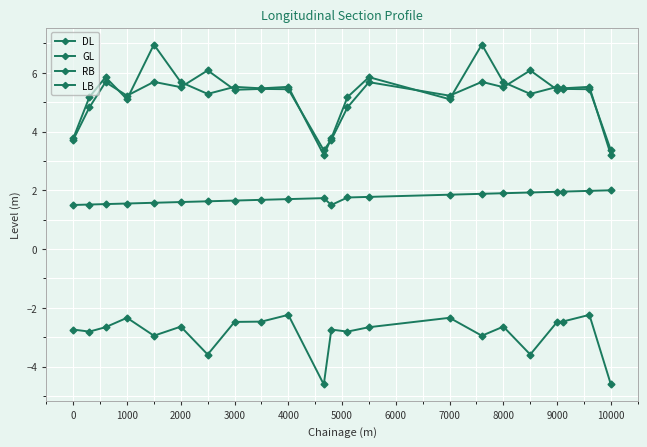

How many values in the RB series exceed 5?

16